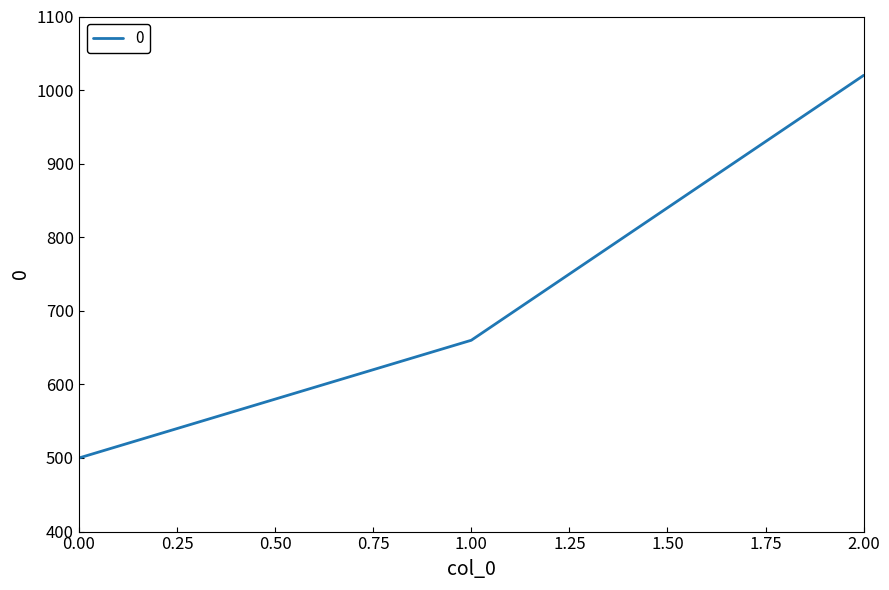

List the labels in order of value, smallest first.

0.00, 1.00, 2.00